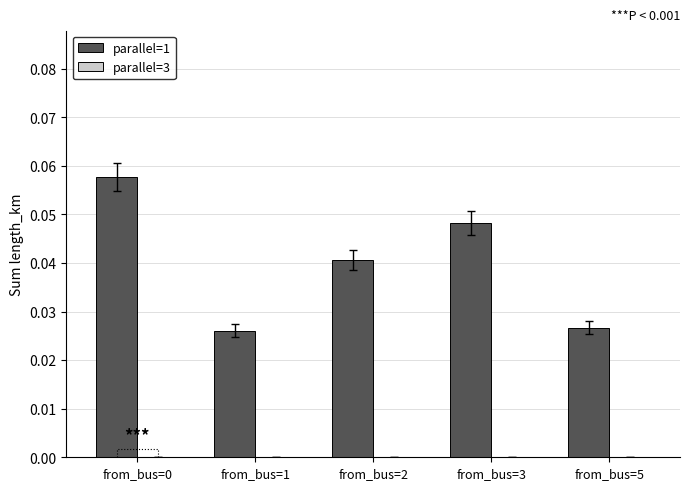

Rank the series at from_bus=5 from highest to lowest value.

parallel=1, parallel=3